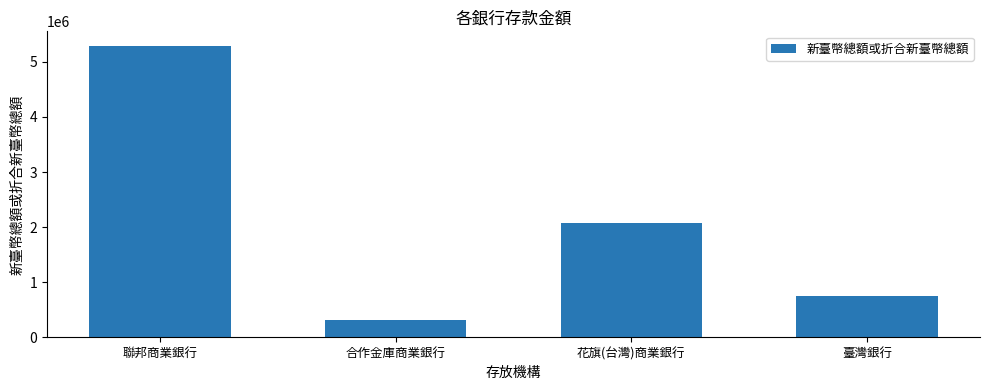

Reading left to right, what are all the values shown in this chart?

聯邦商業銀行=5289377	合作金庫商業銀行=310216	花旗(台灣)商業銀行=2071983	臺灣銀行=758973